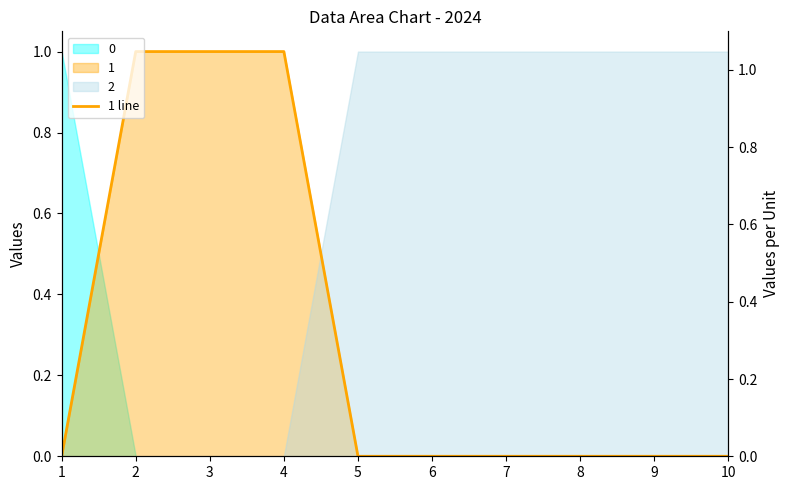

At which label is the value closest to 0?

1